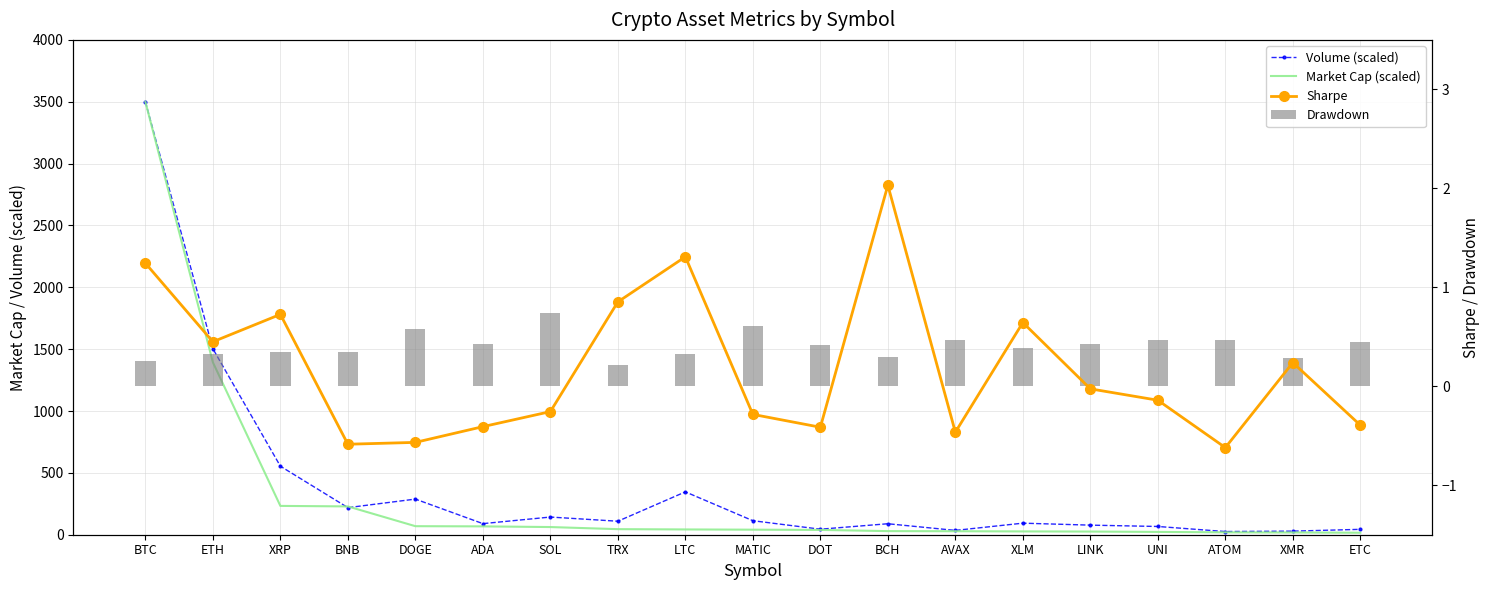

What is the difference between the maximum and minimum values in the Volume (scaled) series?

3474.3